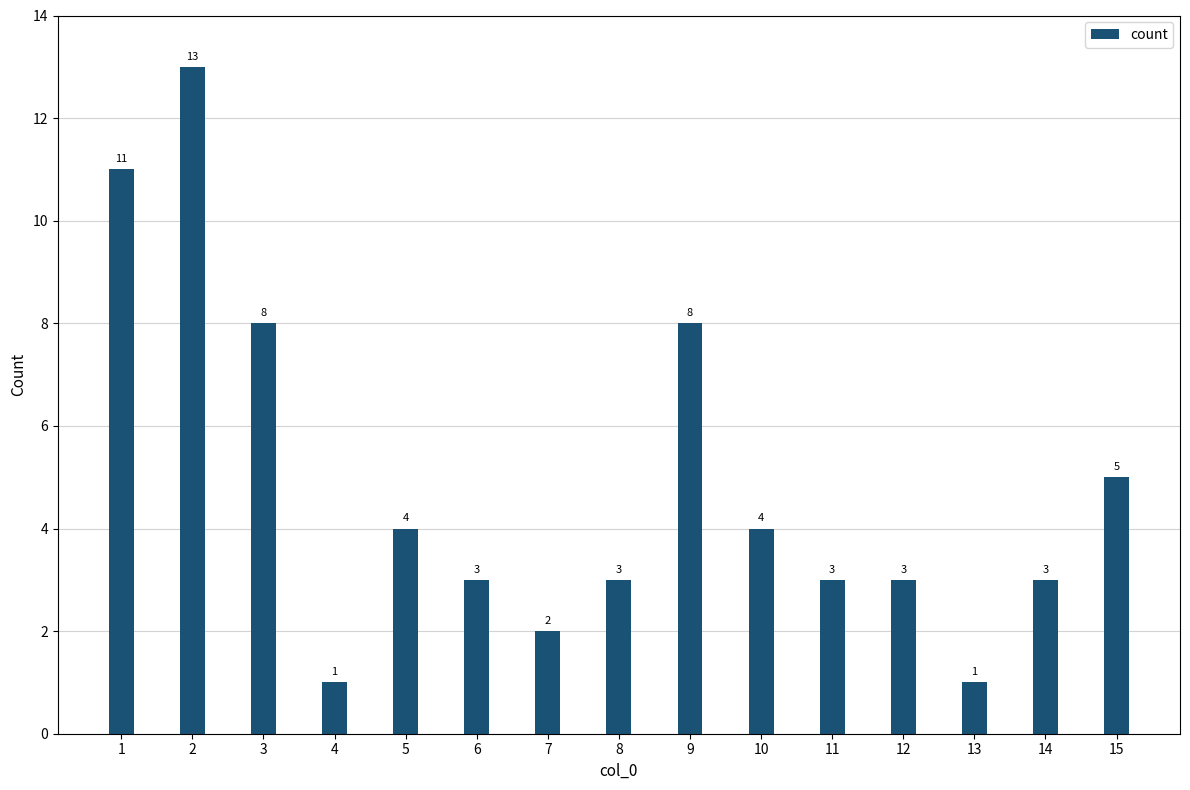

Count the number of data series in this chart.

1